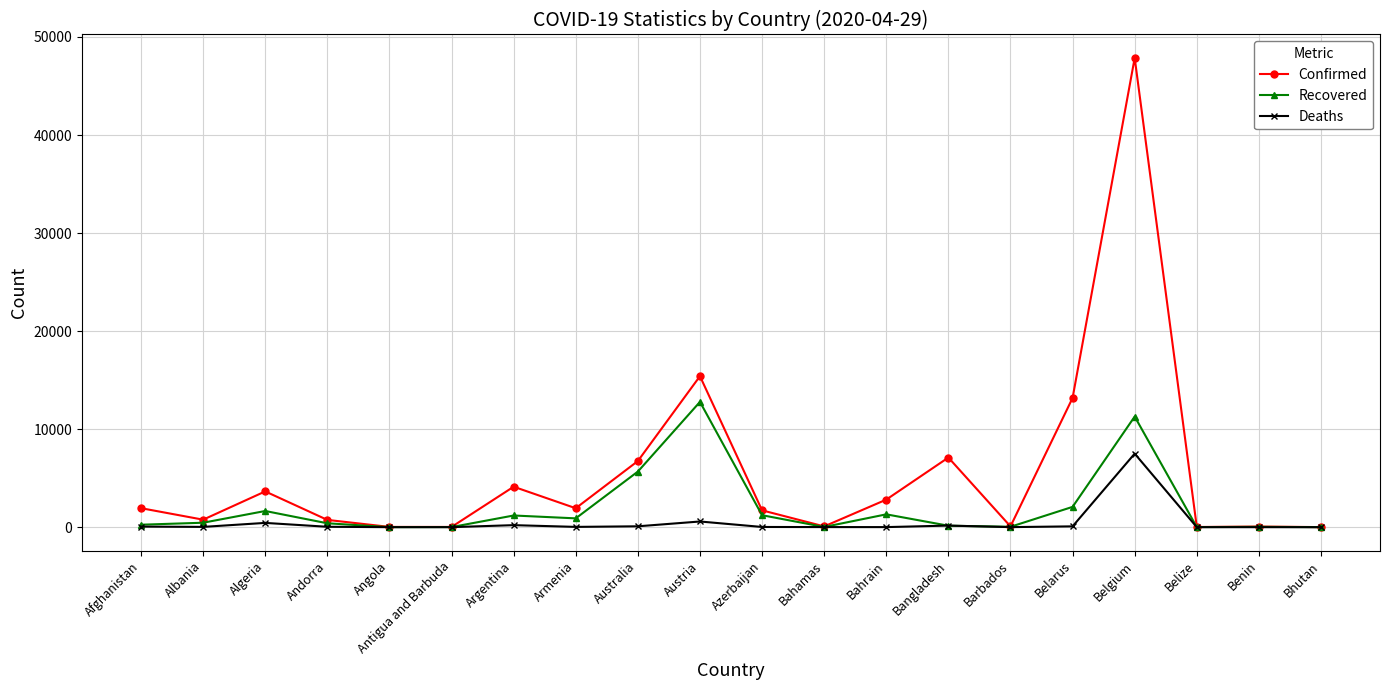

What is the maximum value shown in the chart?

47859